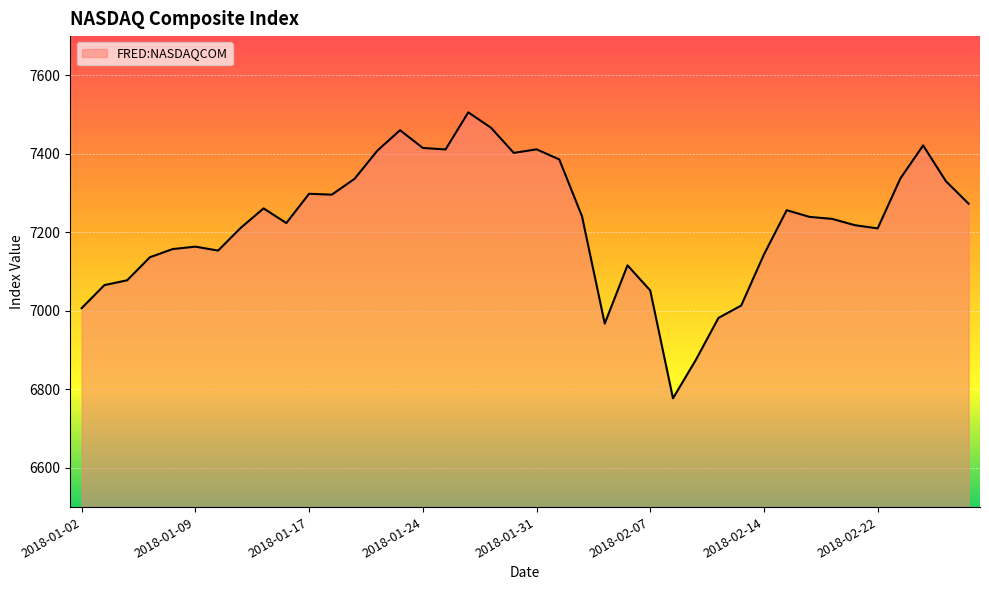

What is the greatest value displayed?

7505.8